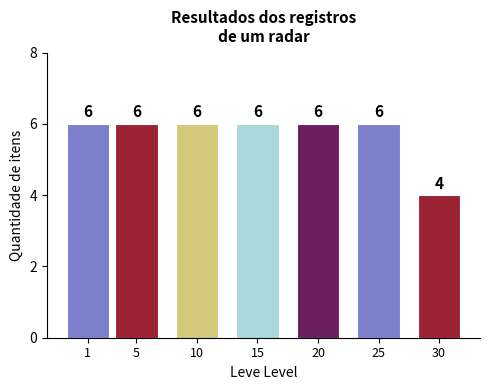

Reading left to right, list all the values displayed in this chart.

6	6	6	6	6	6	4